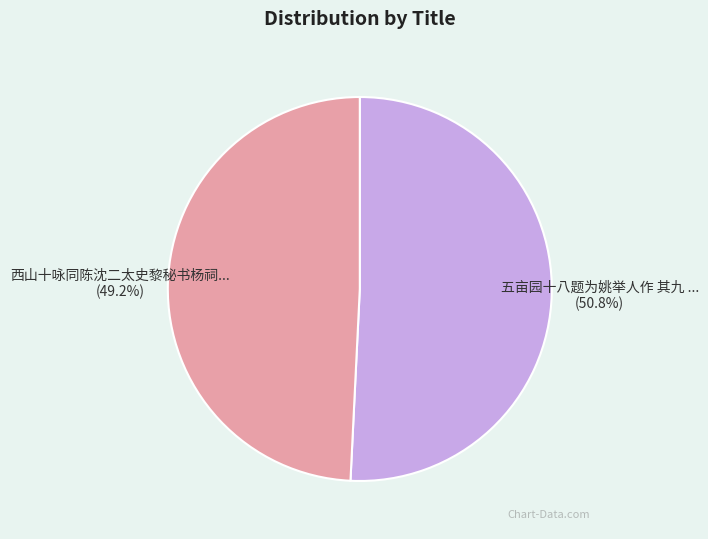

How many slices are in this pie chart?

2